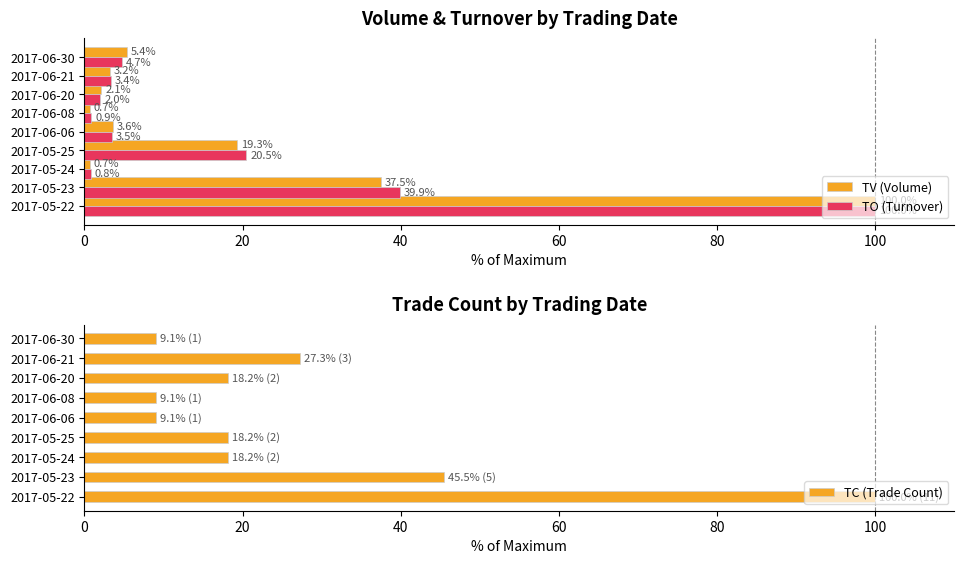

At which label does TO (Turnover) reach its peak?

2017-05-22